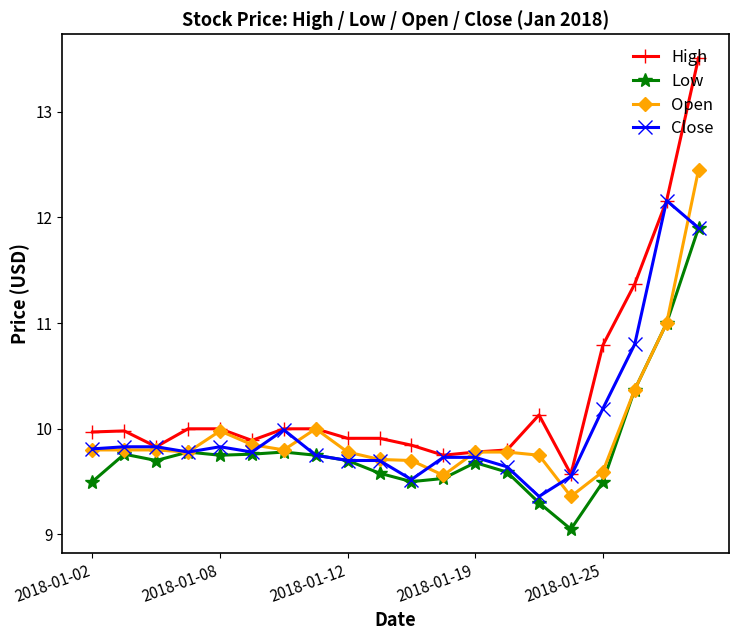

What is the value of the Close point at the 11th from the left?

9.5